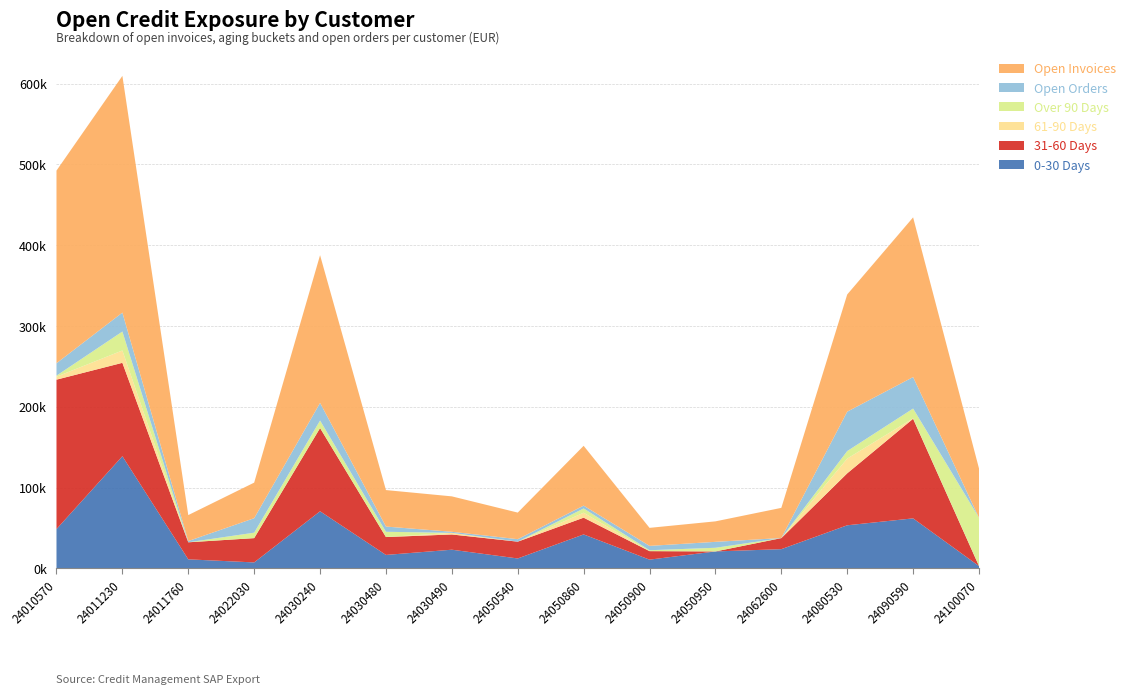

Reading left to right, extract all data points from this chart.

0-30 Days: 48512.2	138754.1	11046.8	7231.3	70571.1	16514.5	22981.8	12136.1	41894.6	10680.2	20844.0	23644.5	53210.3	61788.3	2742.0
31-60 Days: 185042.4	115647.3	21106.3	30084.8	103038.4	22138.5	18867.9	20804.6	20751.2	10521.8	0.0	13689.2	64338.0	123335.5	-685.6
61-90 Days: 3676.9	15311.5	0.0	0.0	0.0	0.0	2001.6	0.0	6153.8	0.0	0.0	0.0	18299.9	529.5	-849.6
Over 90 Days: 1286.9	23431.3	0.0	6738.2	9348.6	6517.2	0.0	0.0	5272.5	1126.7	4519.9	0.0	9282.8	12122.0	59802.2
Open Orders: 15399.4	23445.3	1546.7	17930.1	21781.0	6480.6	1324.0	3057.7	3491.4	5376.4	7350.3	117.7	48784.6	38967.8	-43.9
Open Invoices: 238518.3	293144.2	32153.1	44054.3	182958.2	45170.2	43851.3	32940.8	74072.0	22328.7	25363.8	37333.8	145131.1	197775.3	61009.1